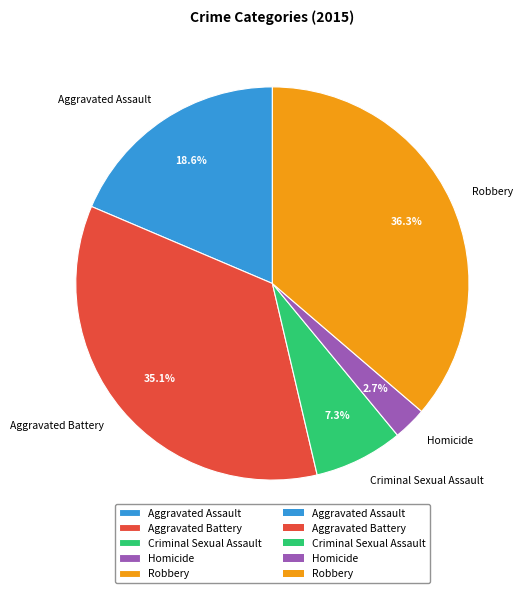

How many segments does this pie chart have?

5